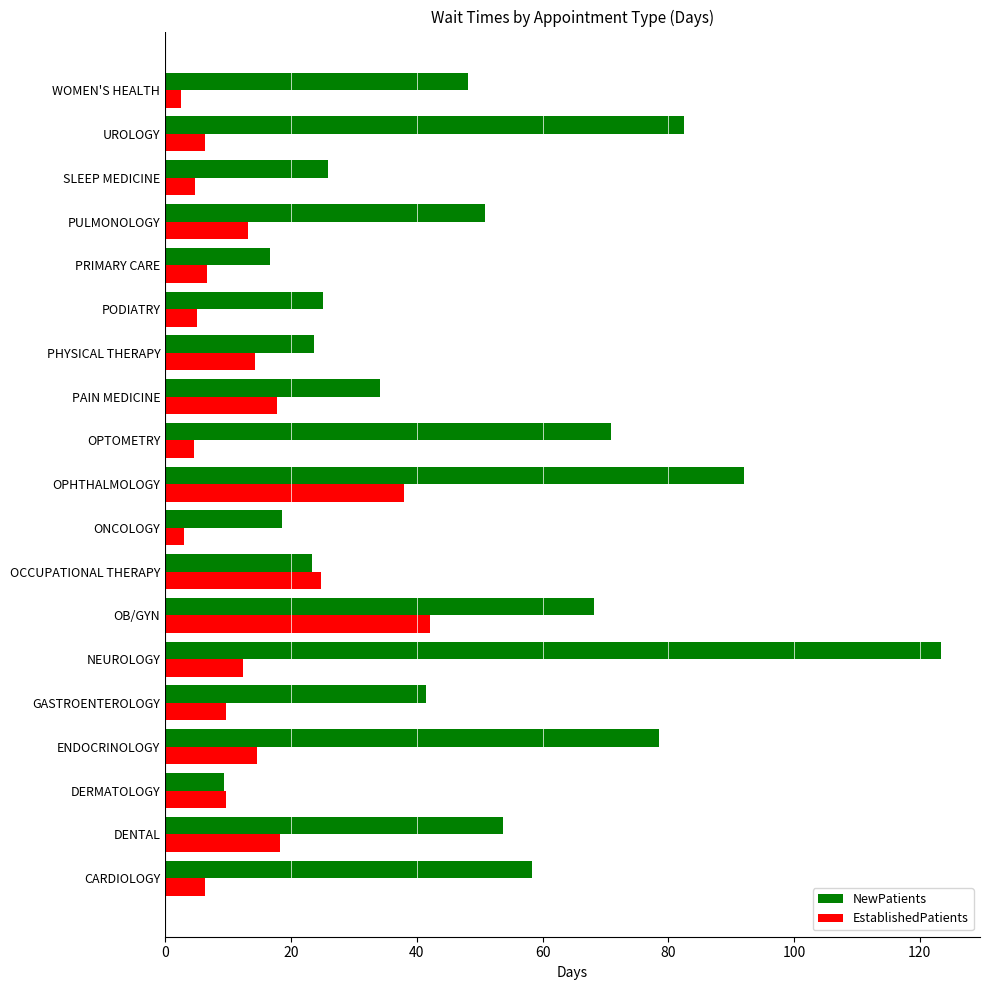

Which series has the largest range (max minus min)?

NewPatients